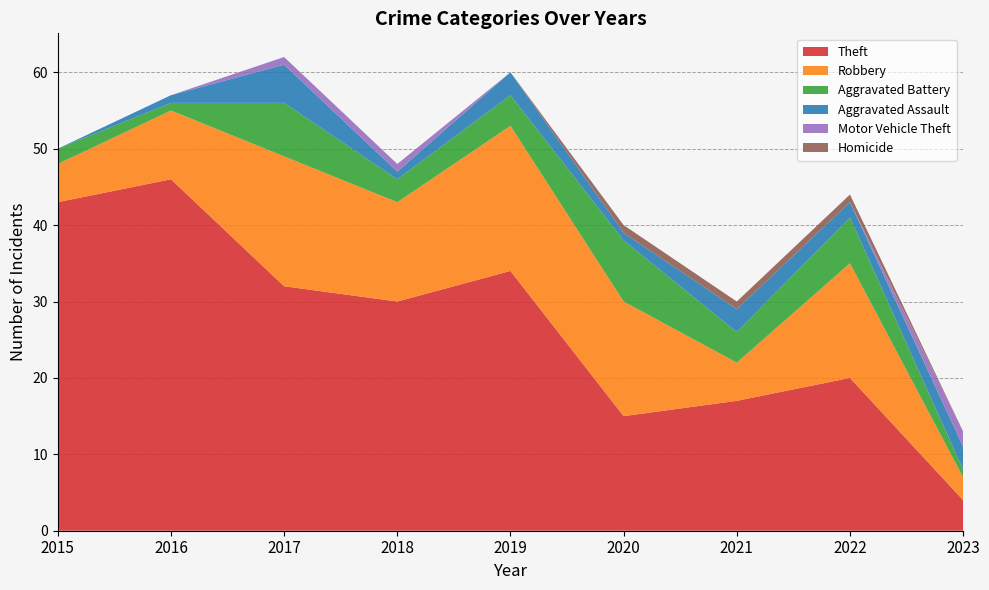

Reading left to right, extract all data points from this chart.

Theft: 2015=43	2016=46	2017=32	2018=30	2019=34	2020=15	2021=17	2022=20	2023=4
Robbery: 2015=5	2016=9	2017=17	2018=13	2019=19	2020=15	2021=5	2022=15	2023=3
Aggravated Battery: 2015=2	2016=1	2017=7	2018=3	2019=4	2020=8	2021=4	2022=6	2023=1
Aggravated Assault: 2015=0	2016=1	2017=5	2018=1	2019=3	2020=1	2021=3	2022=2	2023=3
Motor Vehicle Theft: 2015=0	2016=0	2017=1	2018=1	2019=0	2020=0	2021=0	2022=0	2023=2
Homicide: 2015=0	2016=0	2017=0	2018=0	2019=0	2020=1	2021=1	2022=1	2023=0